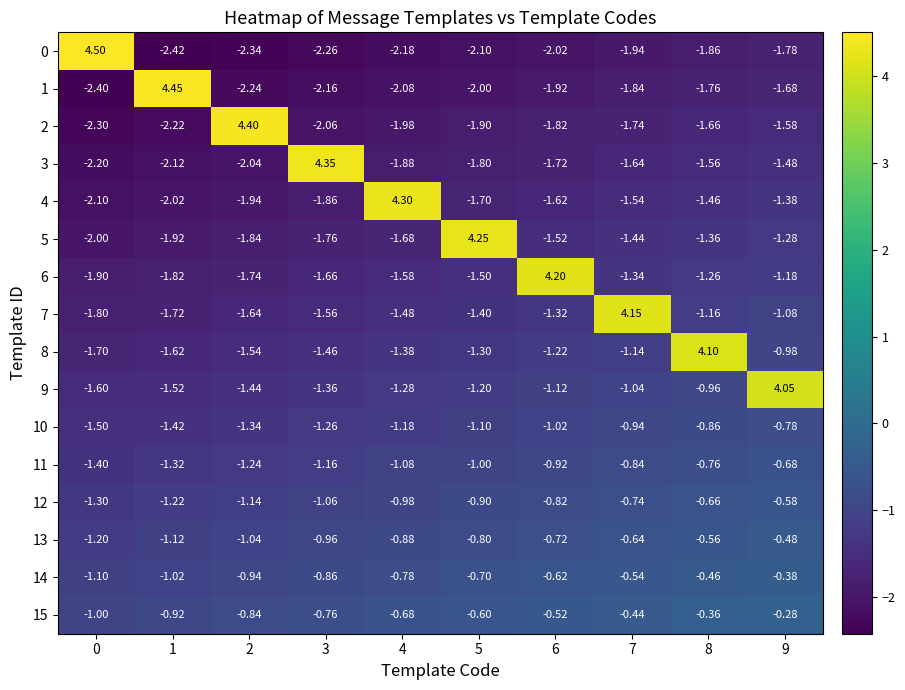

What is the difference between the highest and lowest values at 3?

6.6